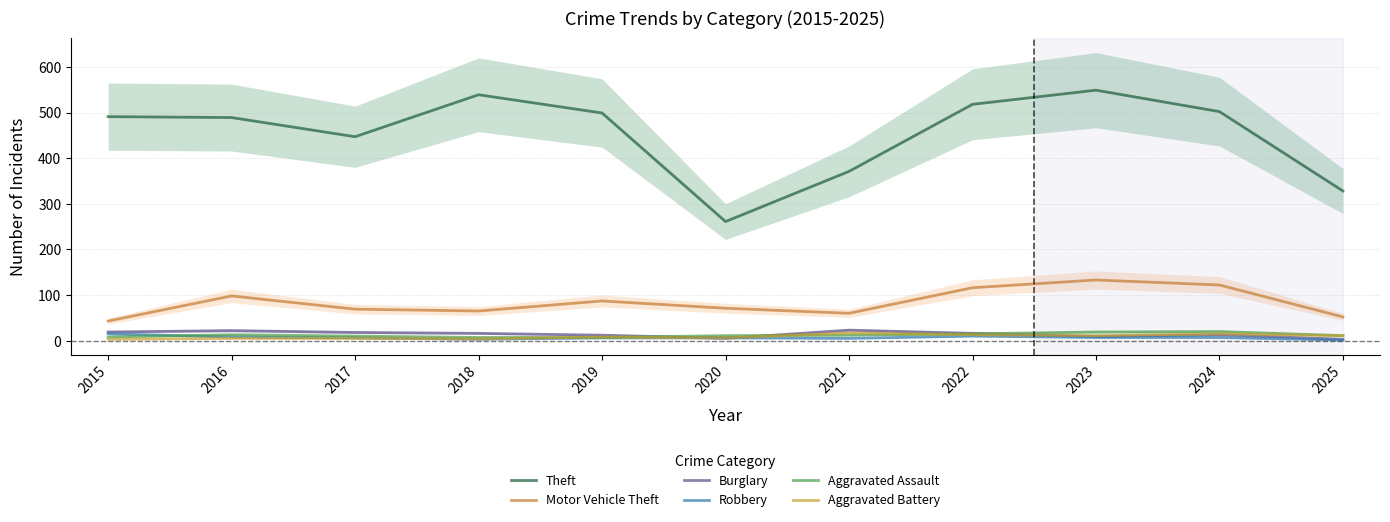

What is the sum of all Aggravated Assault values?

133